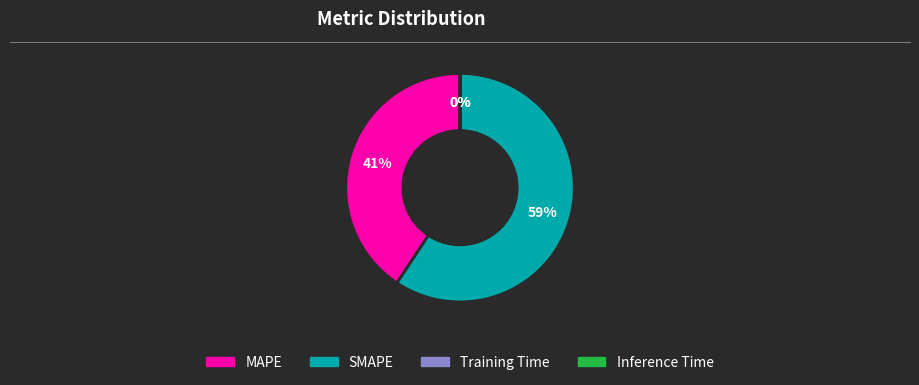

To the nearest percent, what is the average slice percentage?

25%